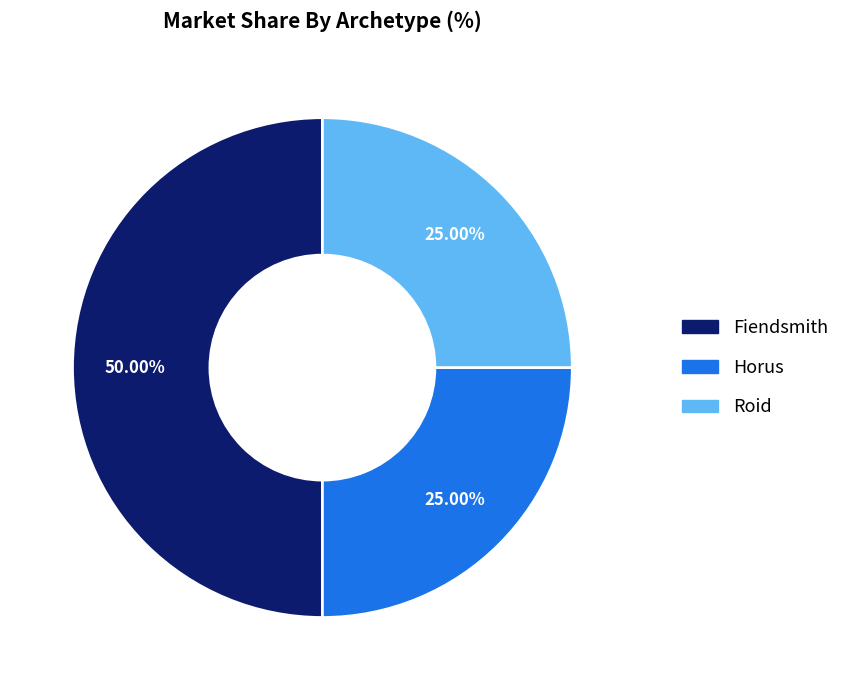

Is the sum of Roid and Fiendsmith greater than half?

Yes